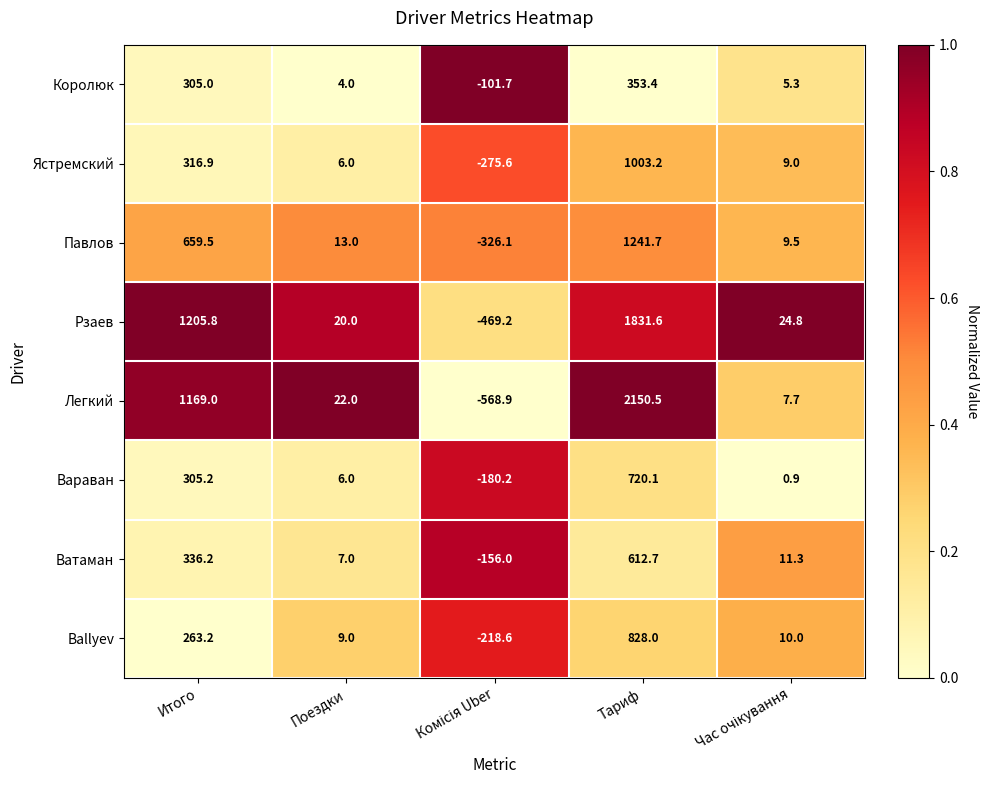

What is the average value of the Вараван series?

170.4